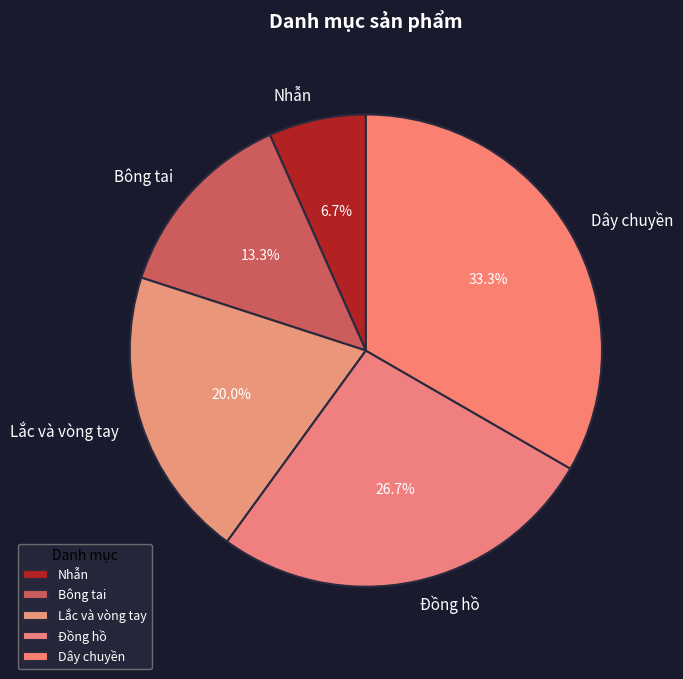

Does any single category account for the majority?

No